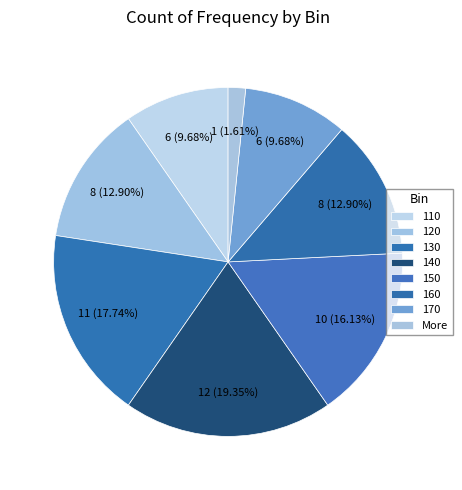

Which has a higher value, 140 or 110?

140